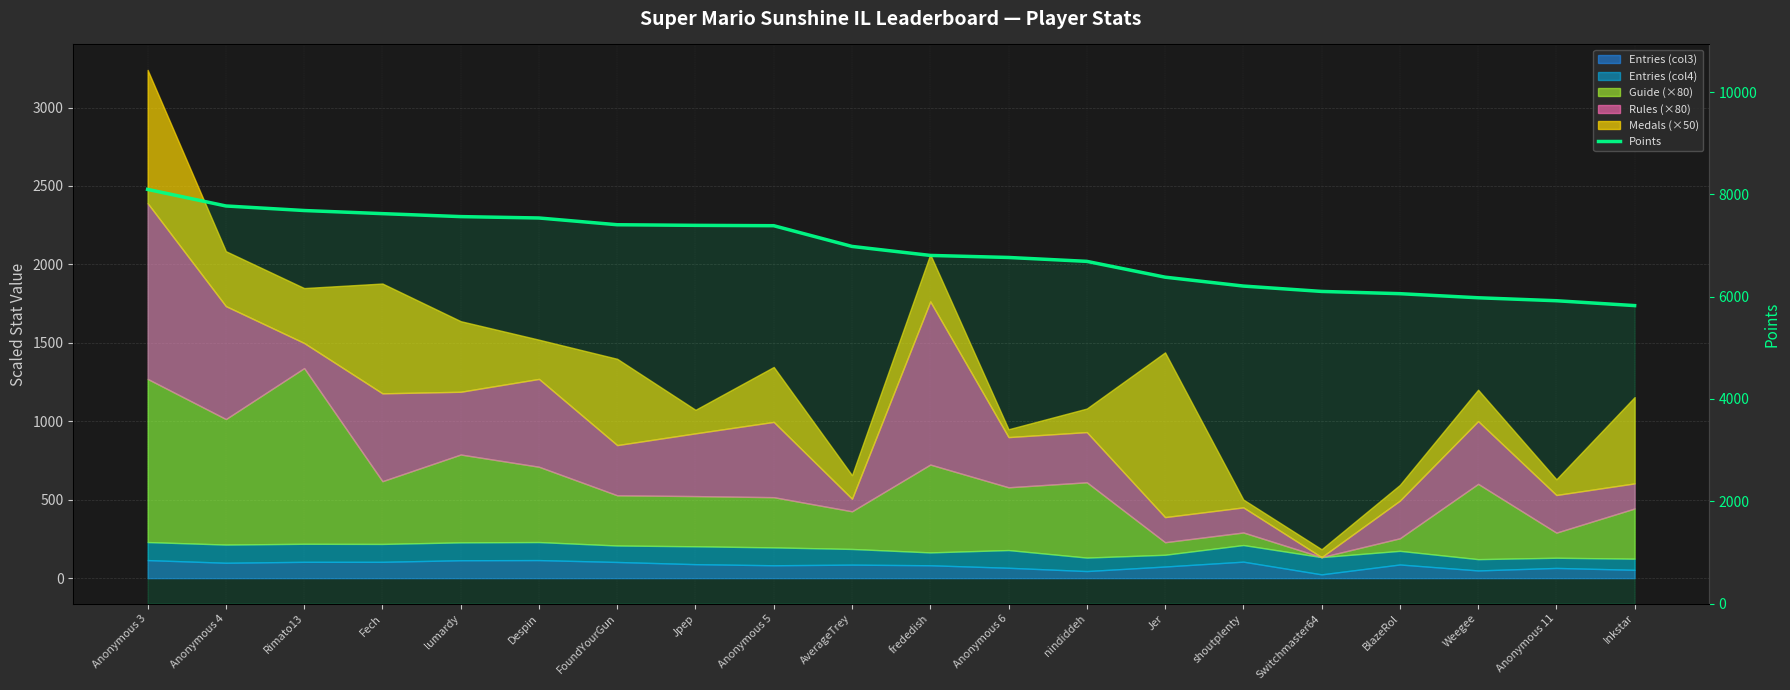

Count the number of categories in the chart.

20